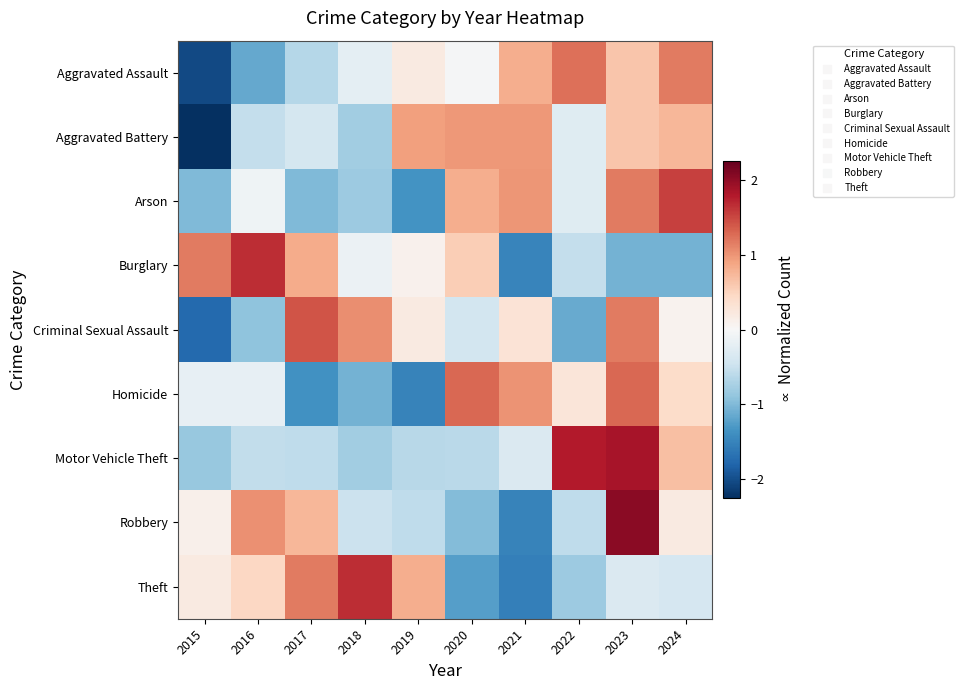

Which has a higher value, 2020 or 2015?

2020